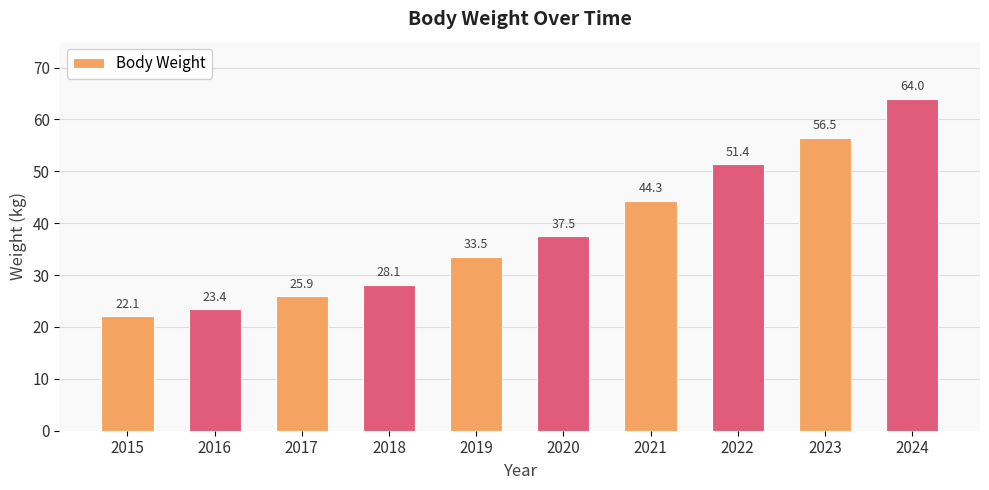

Are the bars grouped side by side (vs. stacked)?

No